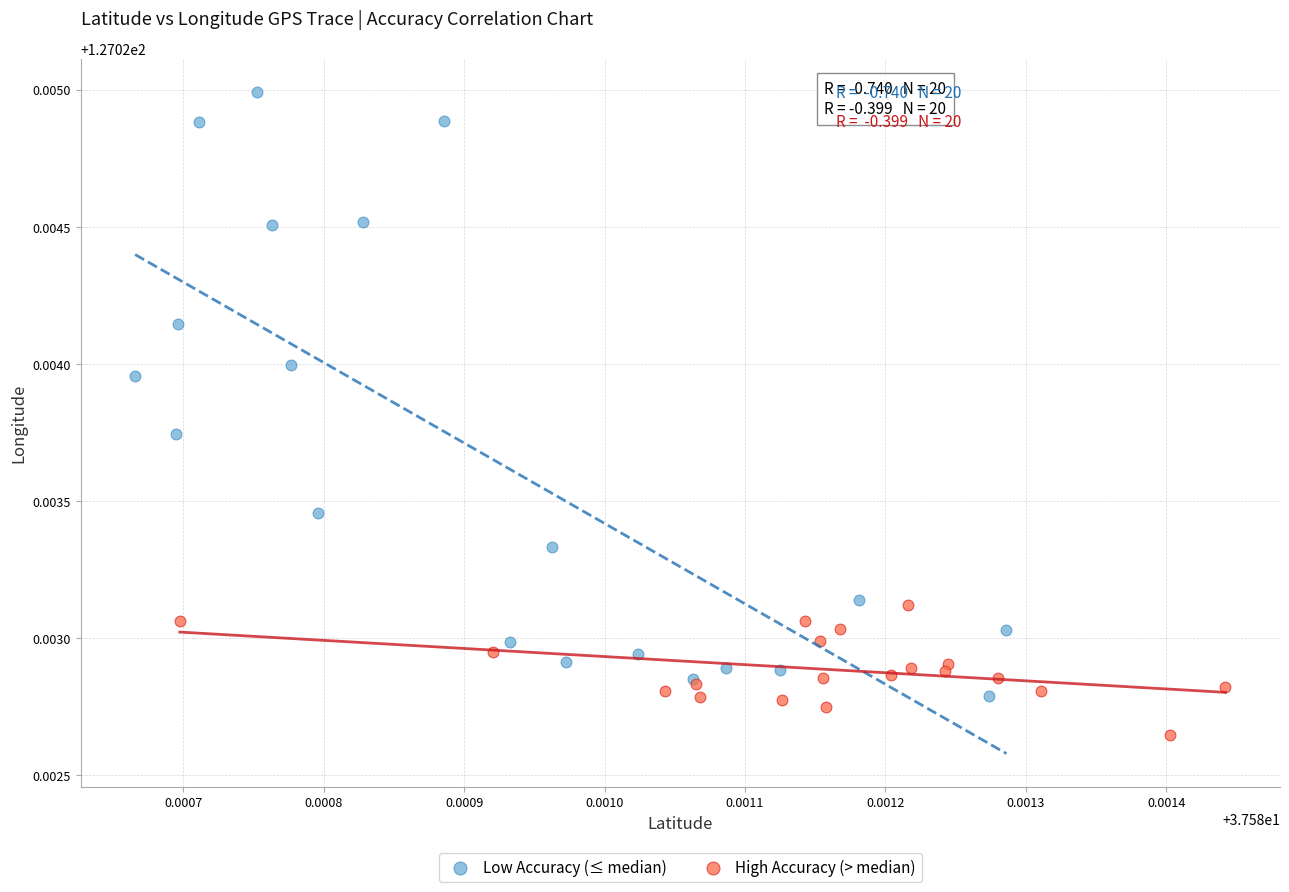

Which series contains the lowest Y value?

High Accuracy (> median)